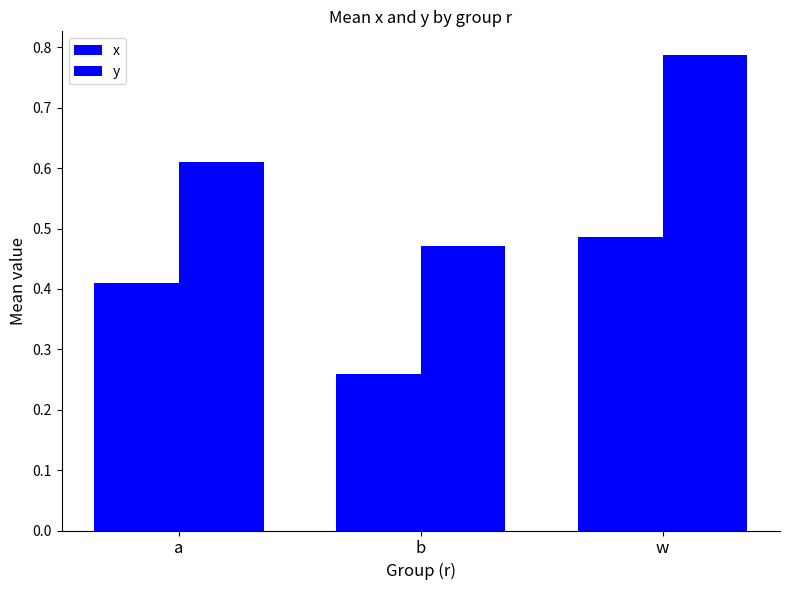

What is the label of the 1st bar from the right?

w